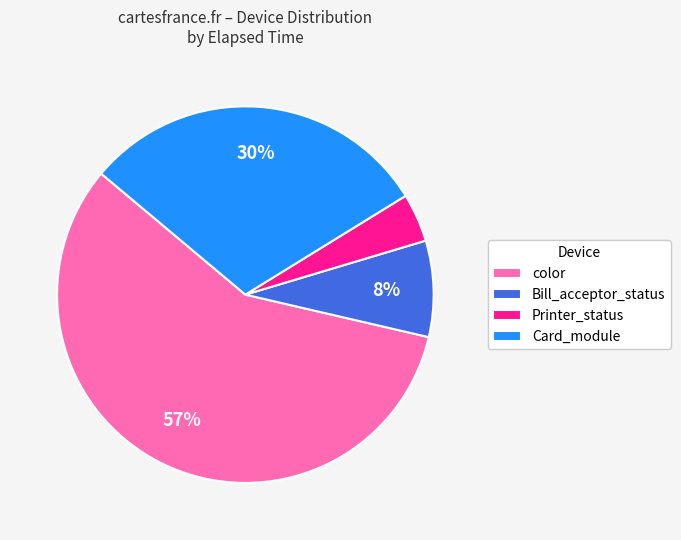

Combined, do Printer_status and Card_module account for over 50%?

No